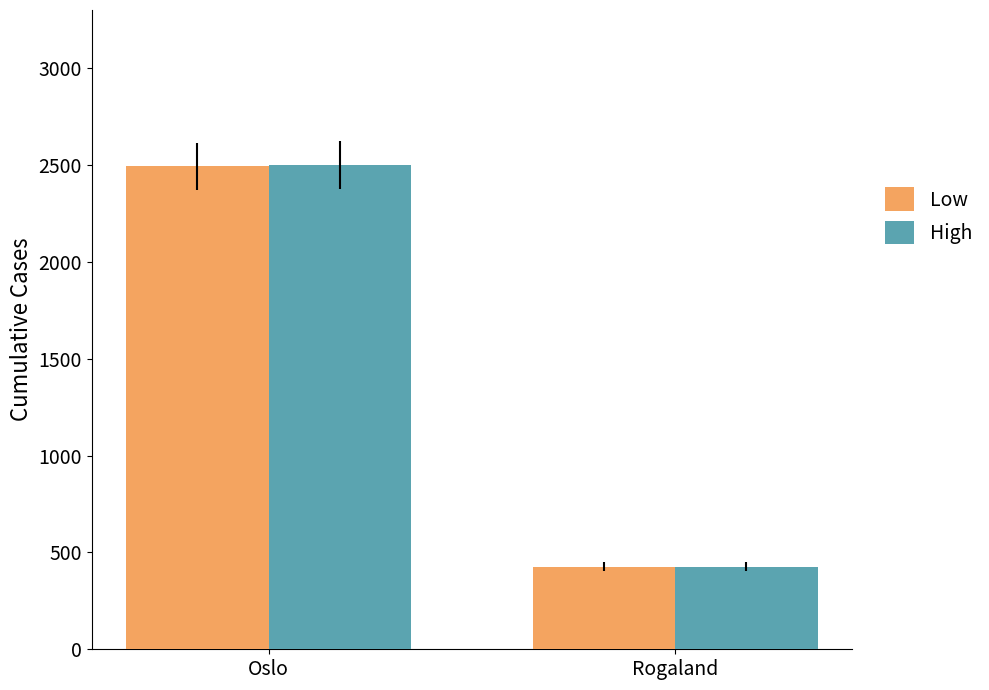

Which series has the widest spread of values?

High